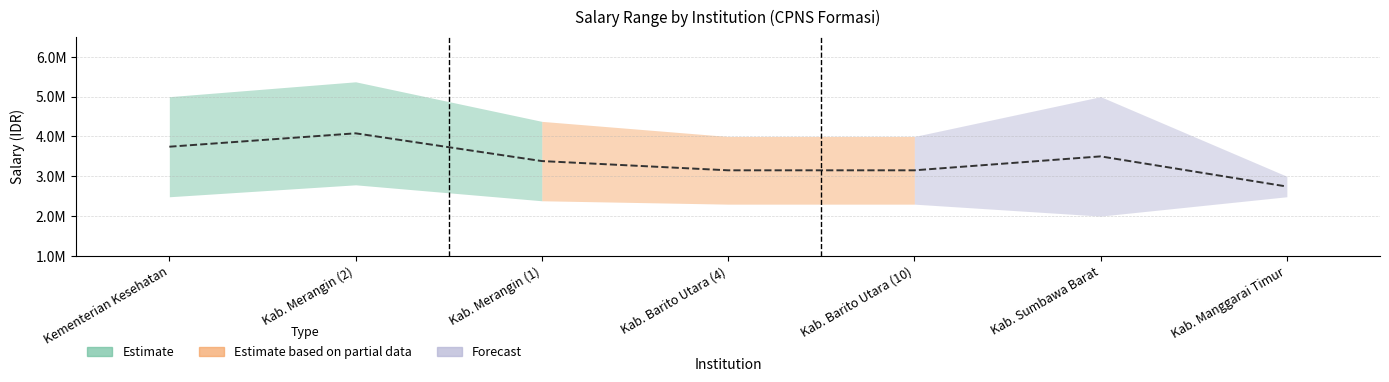

At which category does the data reach its first local peak?

Kab. Merangin (2)